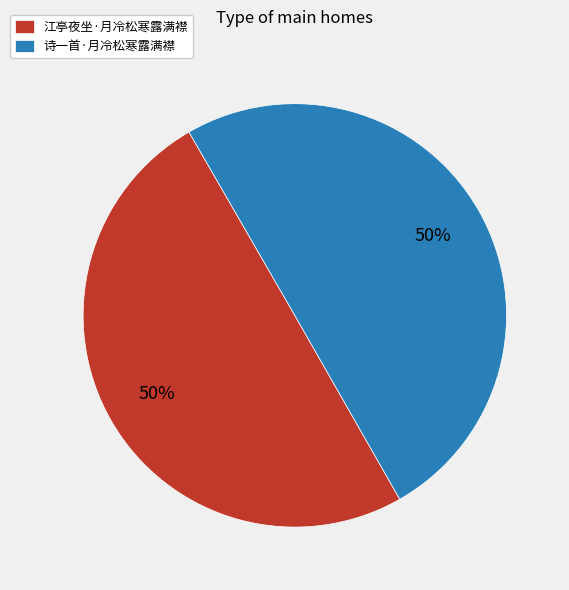

Count the number of slices in the pie.

2